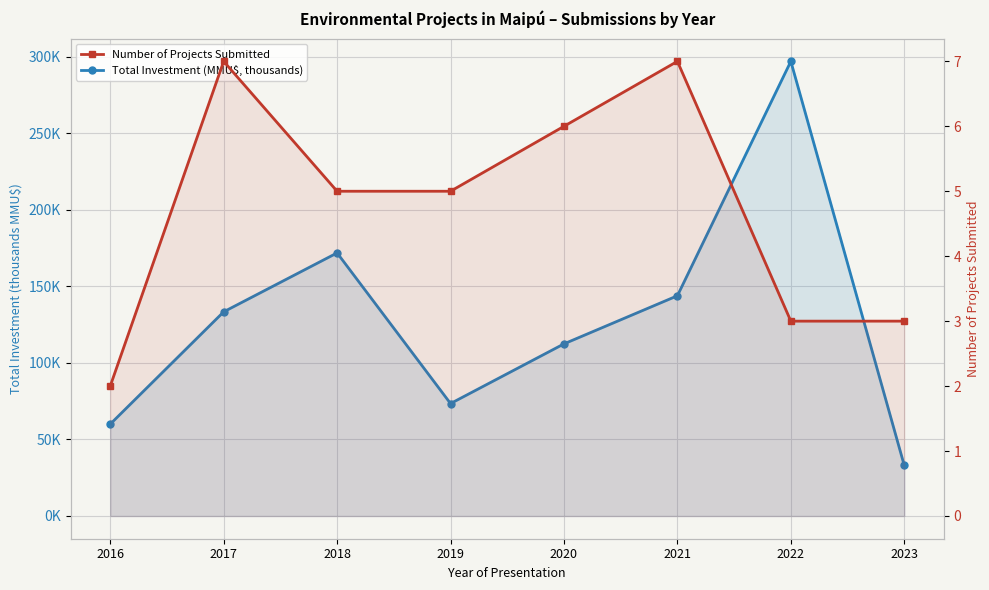

At 2020, list the series in order from largest to smallest.

Total Investment (MMU$, thousands), Number of Projects Submitted